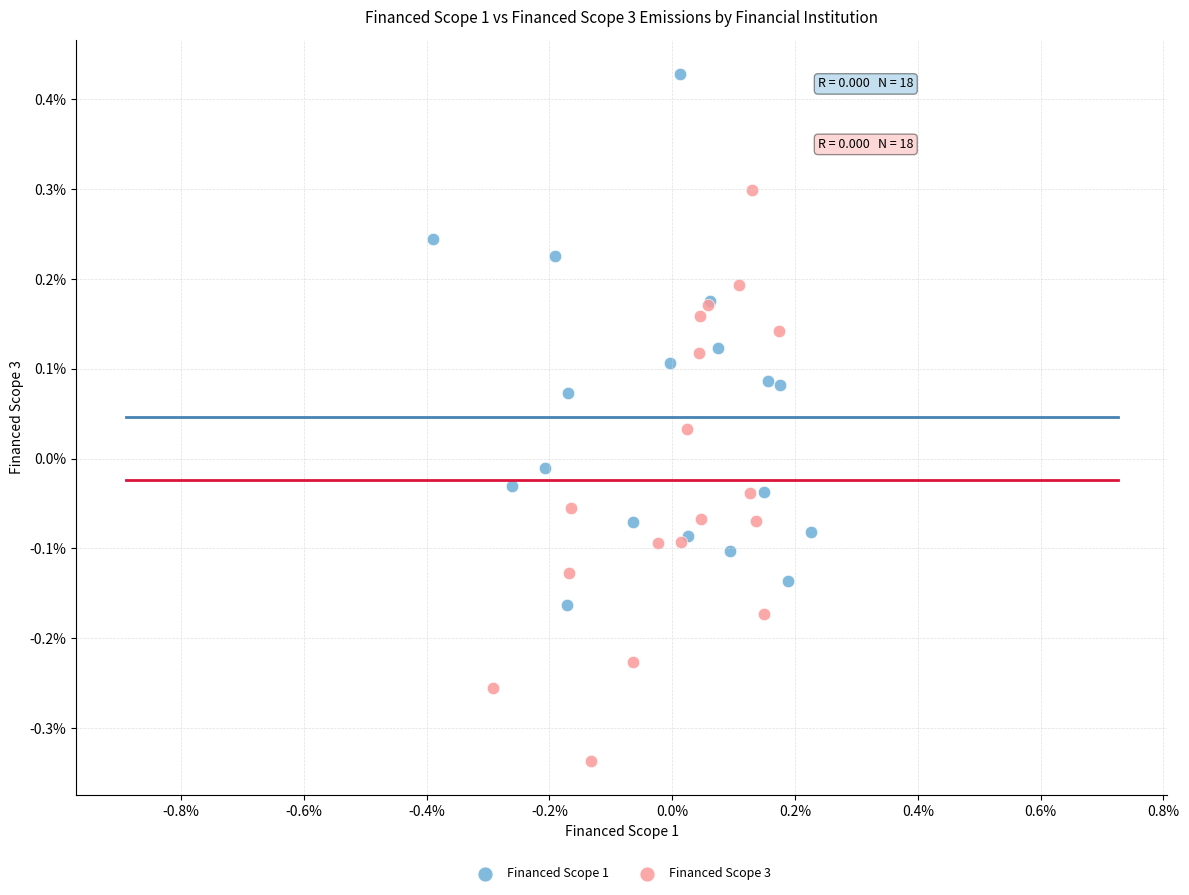

What are all the series names shown in the legend?

Financed Scope 1, Financed Scope 3